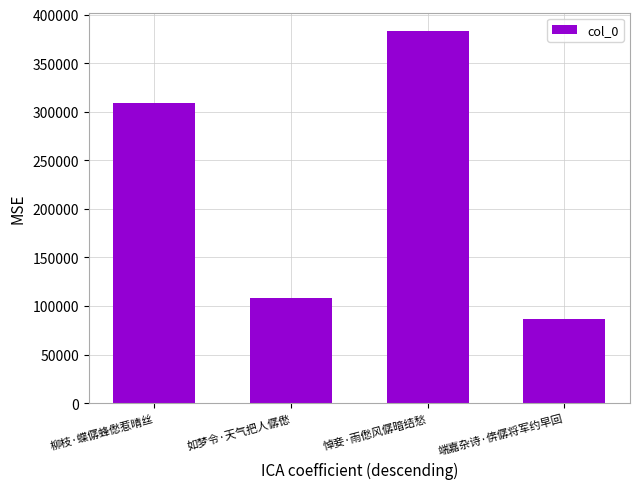

Which category has the lowest value across all series?

端嘉杂诗·倴僝将军约早回